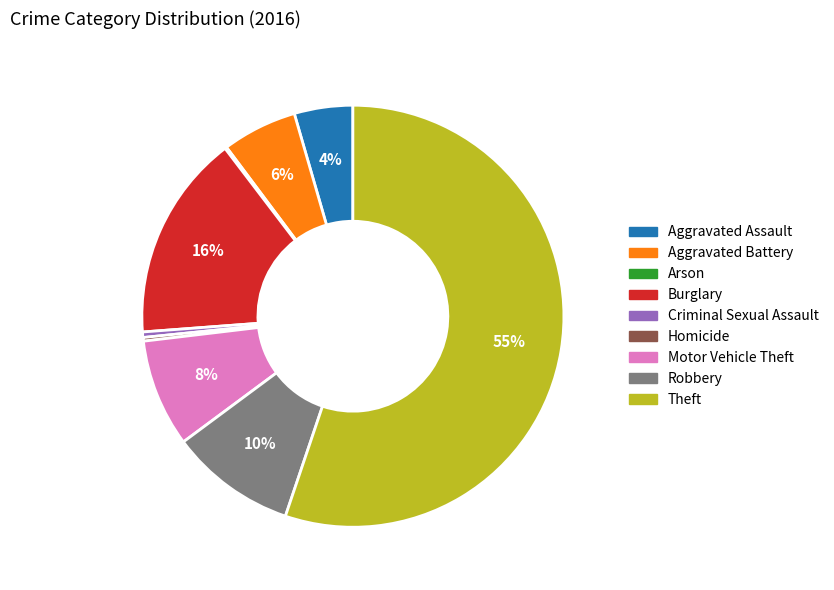

Which slice represents more than half of the pie?

Theft